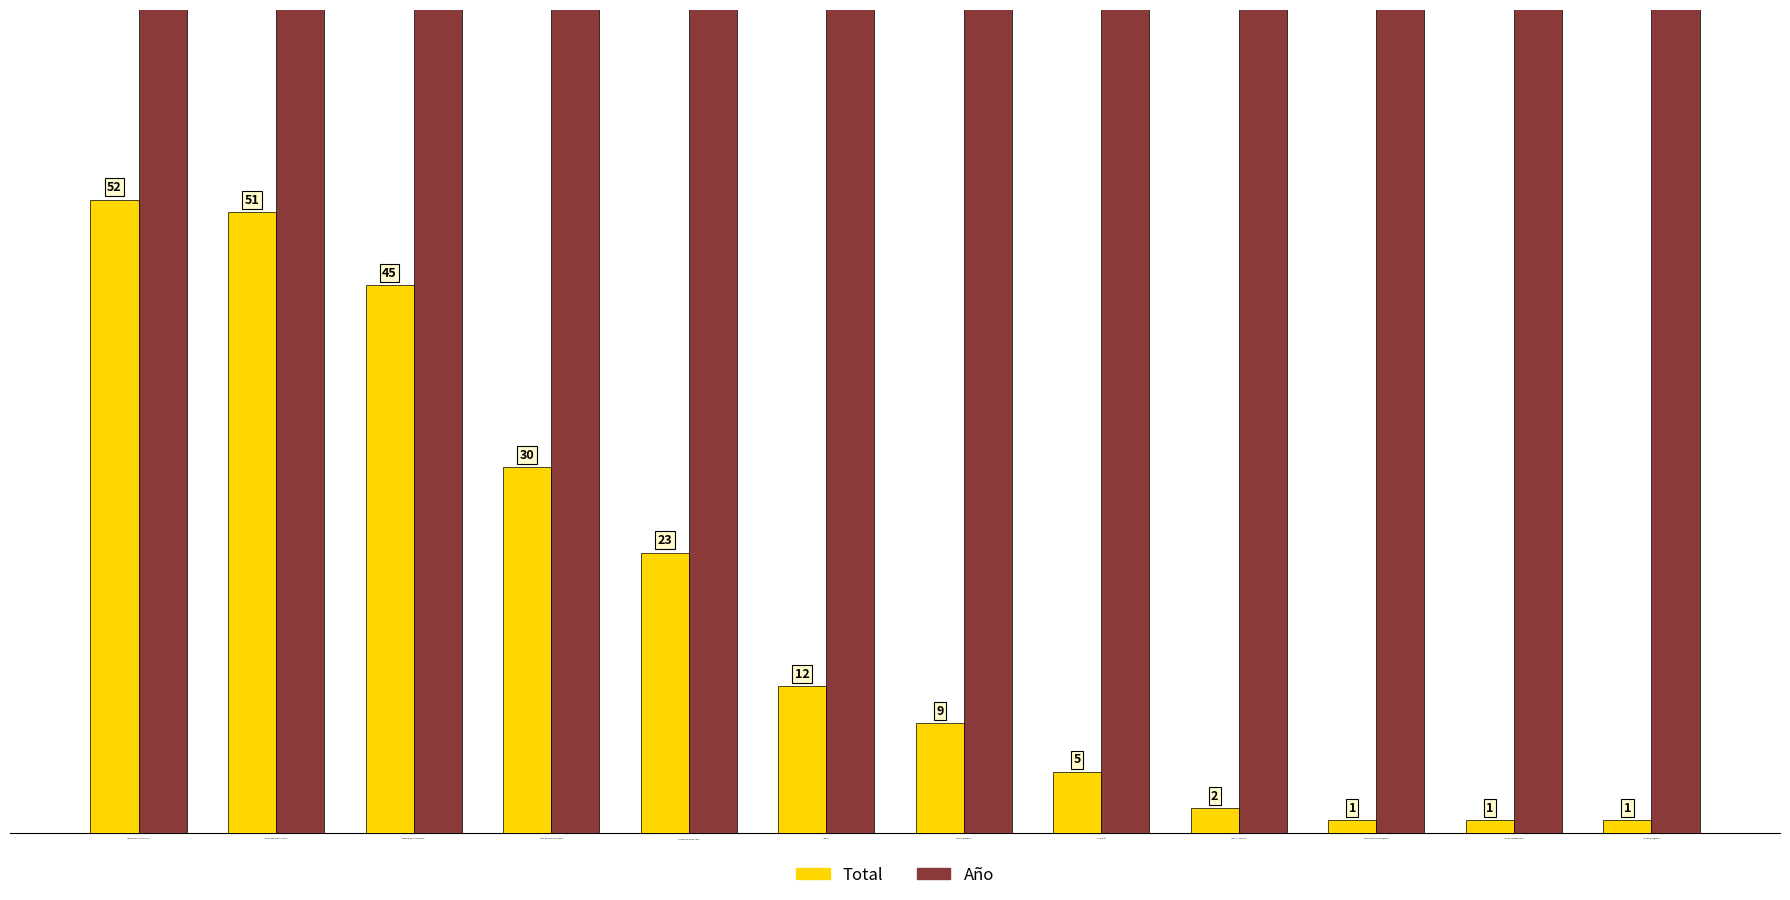

True or false: Total has a value of 9 at Declara Incompetencia..

True